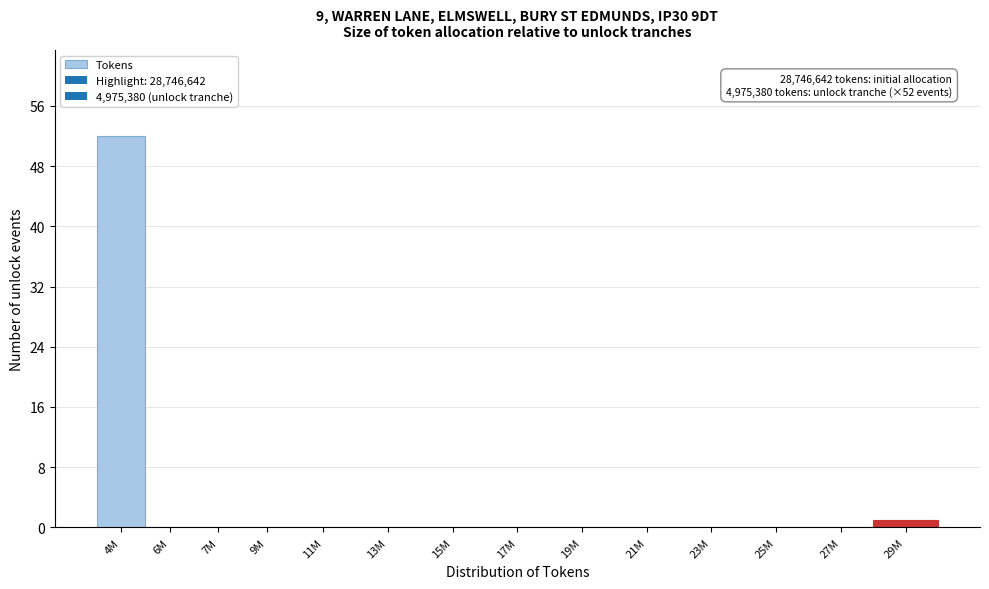

Reading right to left, extract all data points from this chart.

29M=1	27M=0	25M=0	23M=0	21M=0	19M=0	17M=0	15M=0	13M=0	11M=0	9M=0	7M=0	6M=0	4M=52